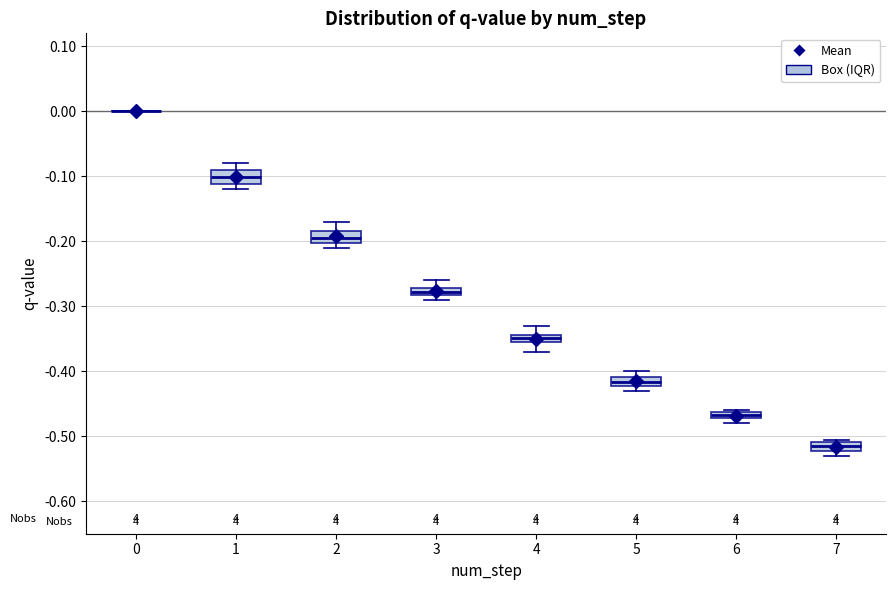

Where is the upper edge of the box at x = 4 on the y-axis? The values are not printed on the chart, so give them approximately, as read against the axis.

-0.34